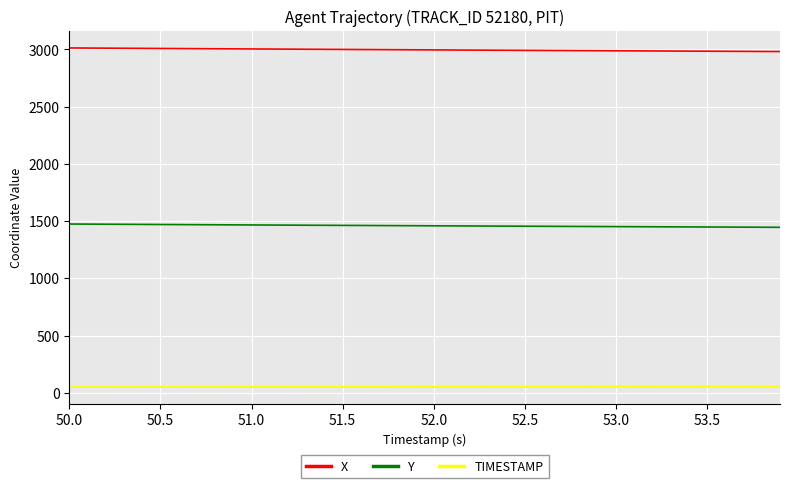

Which series has the largest total across all categories?

X